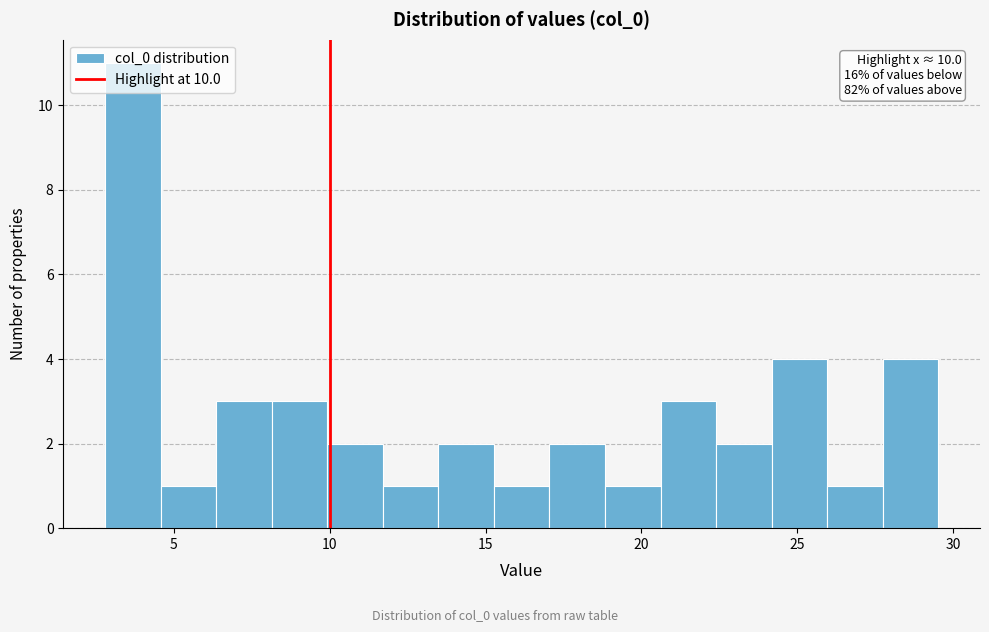

Read against the x-axis, roughly where is the centre of the tallest bar?

3.5